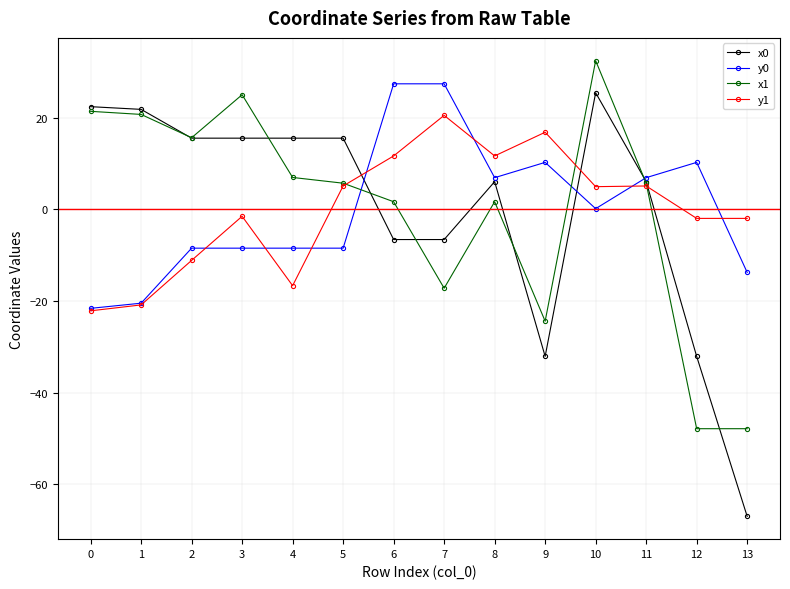

What is the value of the y1 point at the 5th from the left?

-16.6